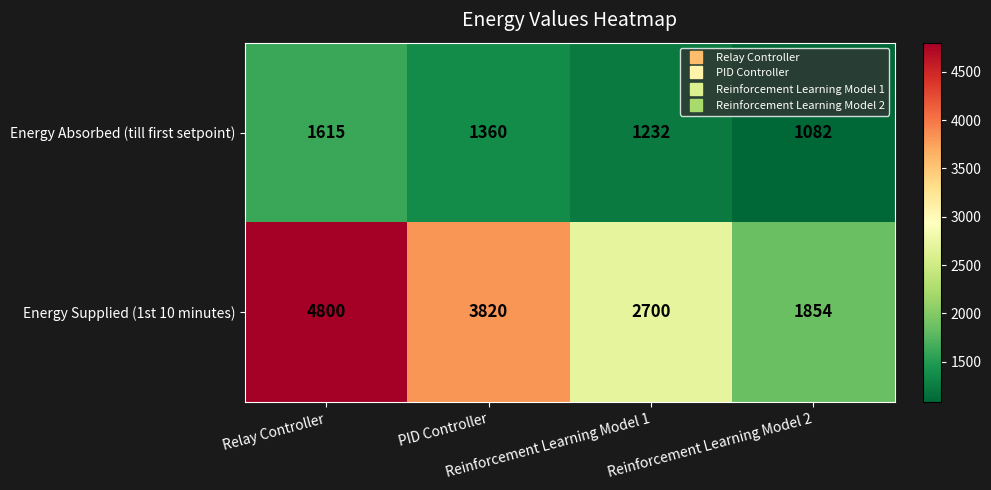

Count the Energy Supplied (1st 10 minutes) values in the range 2700 to 4800.

3